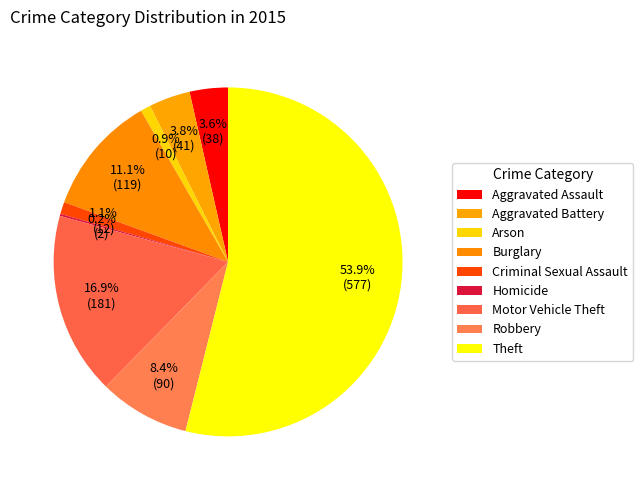

What is the total percentage of Aggravated Battery and Criminal Sexual Assault?

5.0%